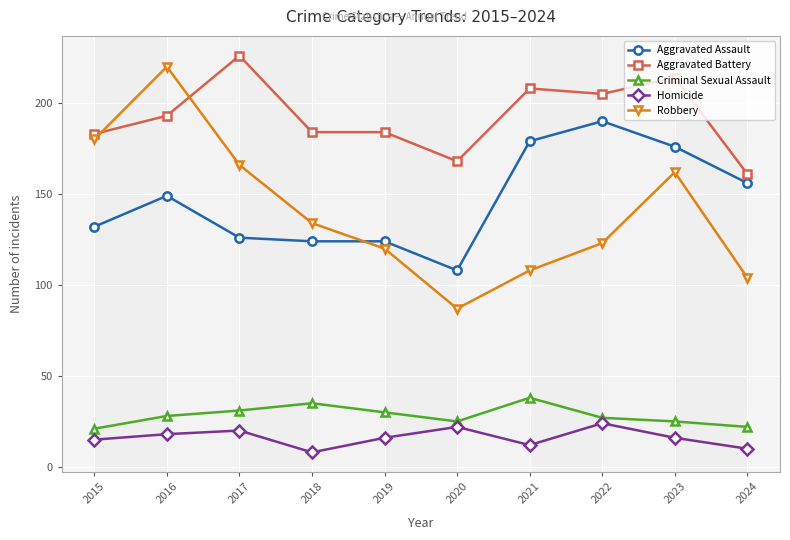

At which label does Criminal Sexual Assault reach its peak?

2021